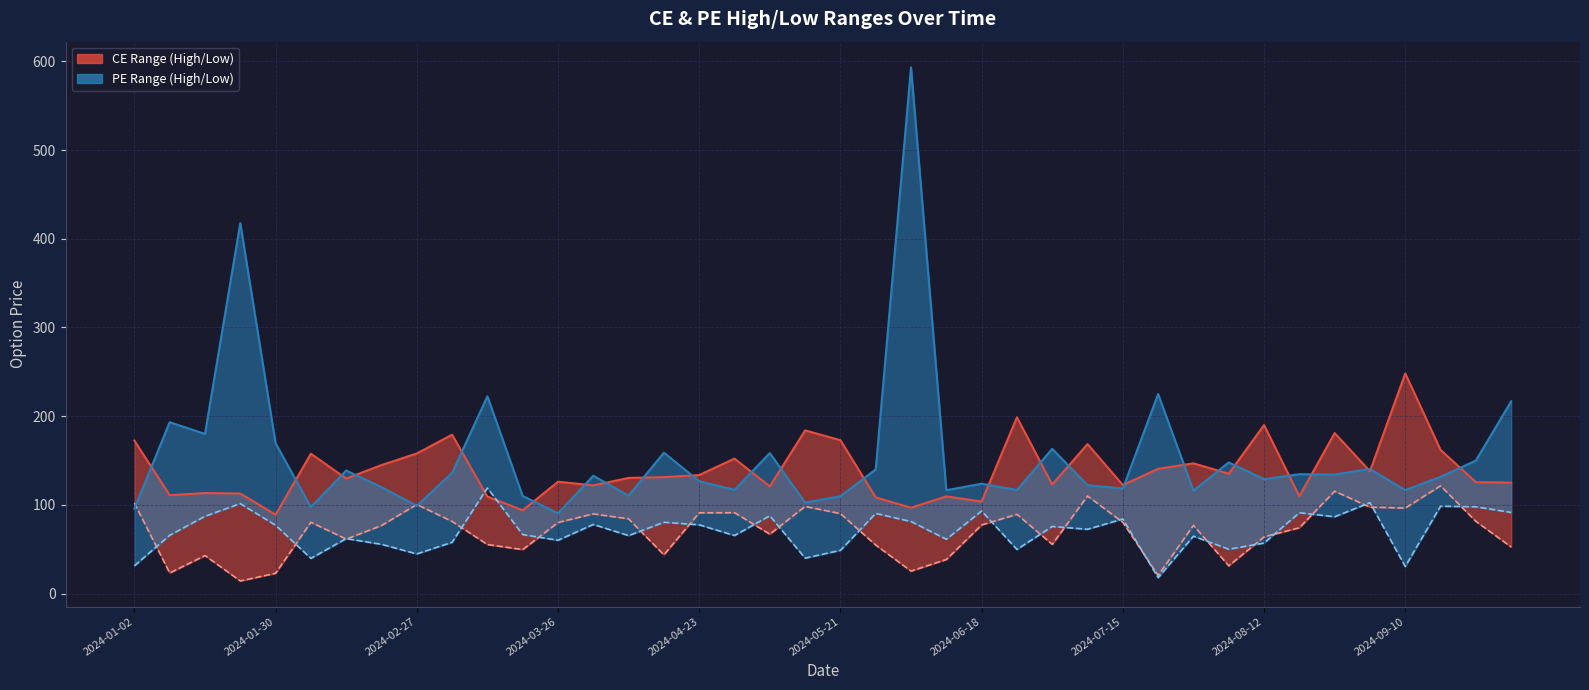

What is the difference between the maximum and second lowest values in the PE.Low line series?

88.5